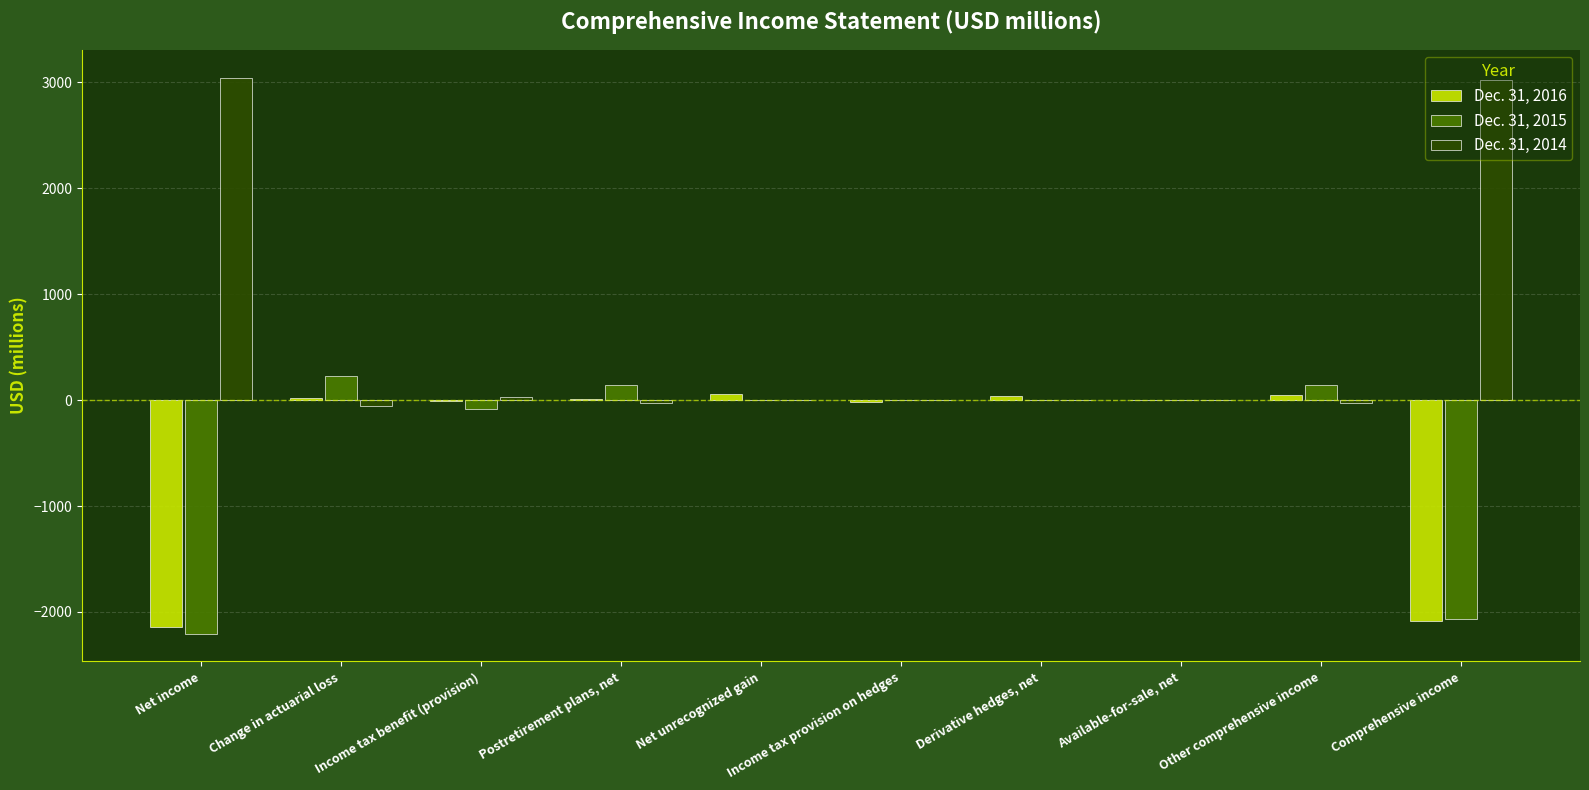

What is the difference between the Dec. 31, 2016 values at Available-for-sale, net and Income tax benefit (provision)?

5